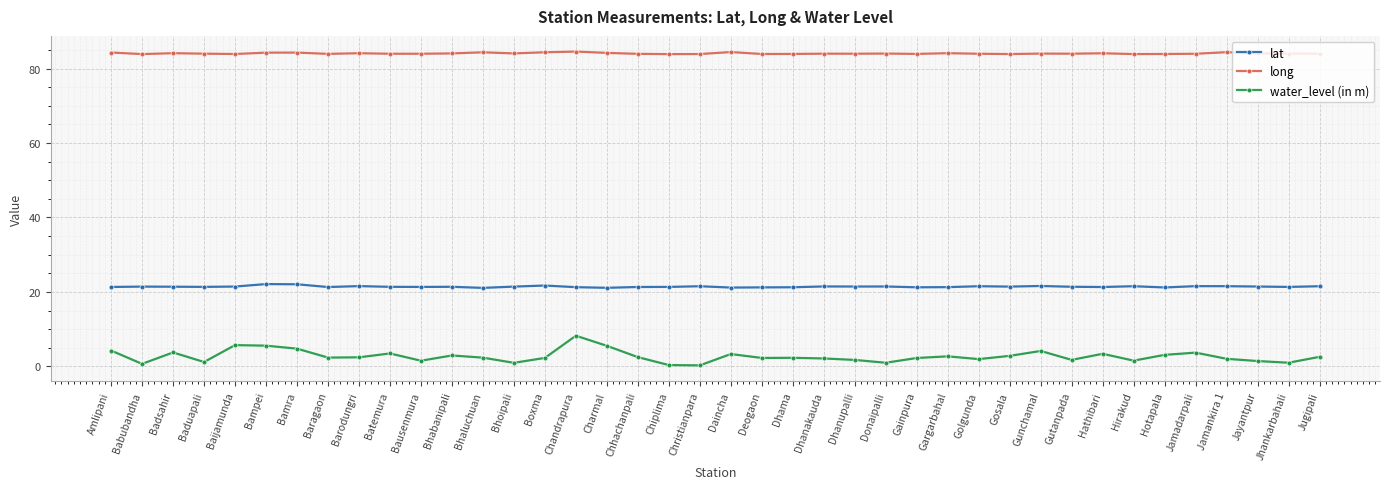

At Bhaluchuan, list the series in order from largest to smallest.

long, lat, water_level (in m)